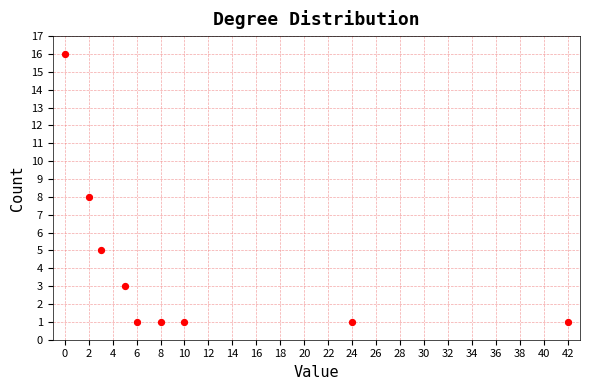

What is the average X value?

11